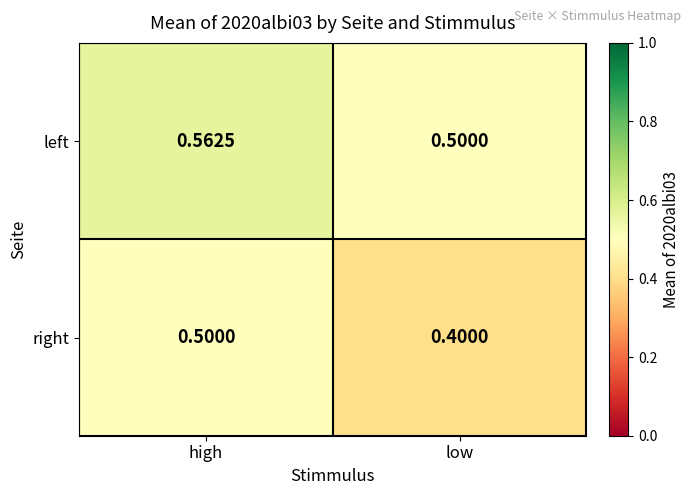

Which category has the highest value in the right series?

high